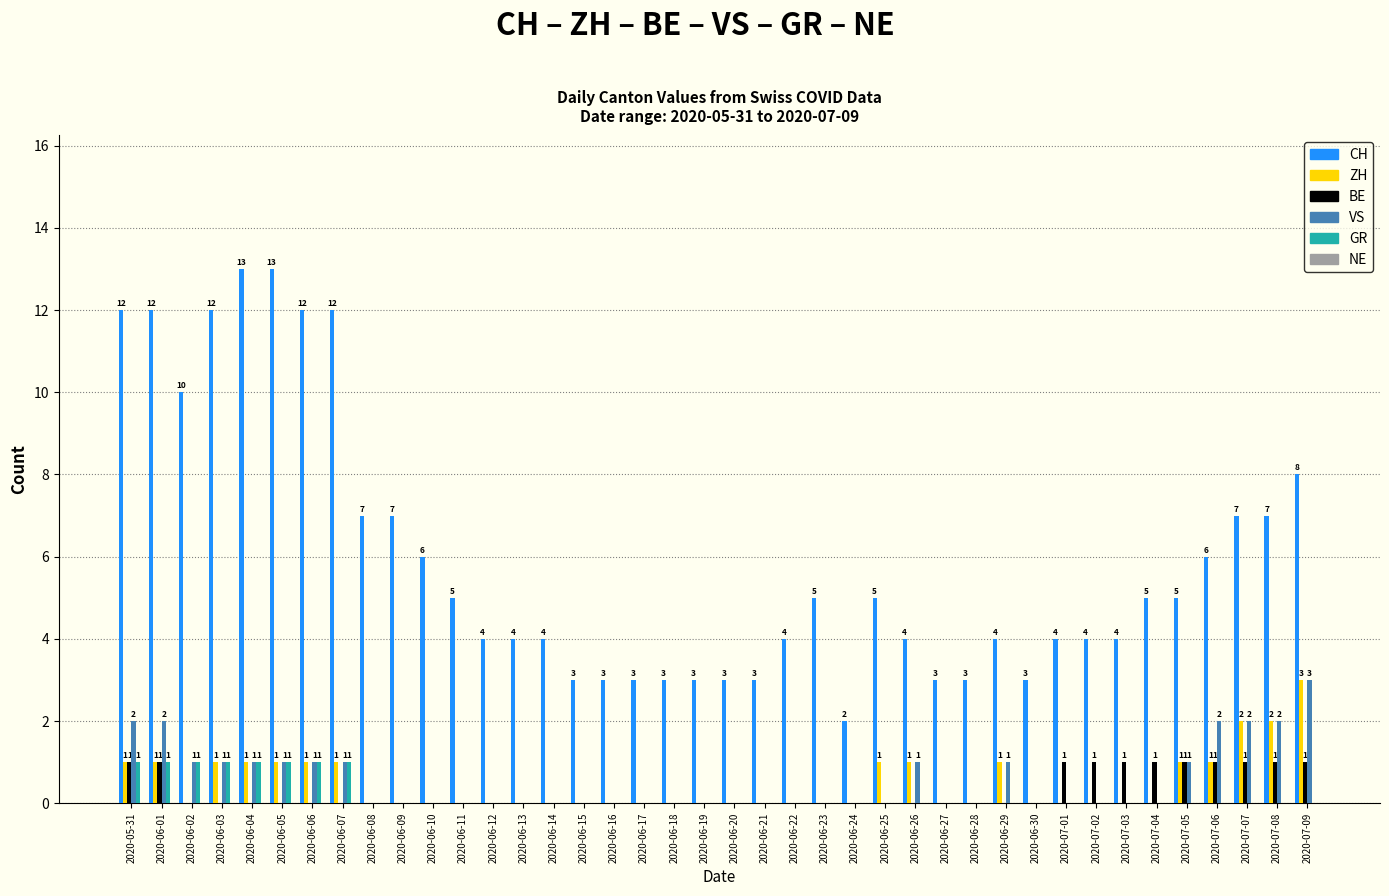

What is the sum of all ZH values?

19